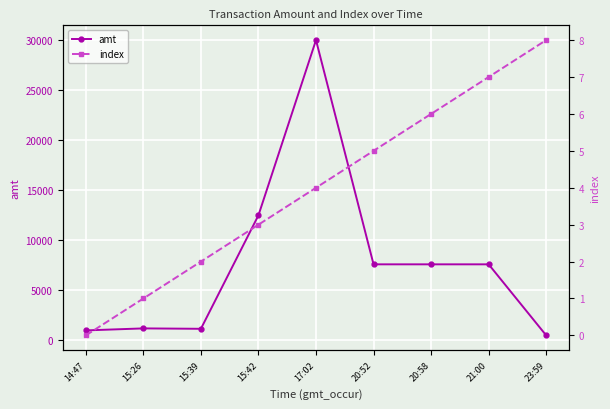

How many series are shown in this chart?

2